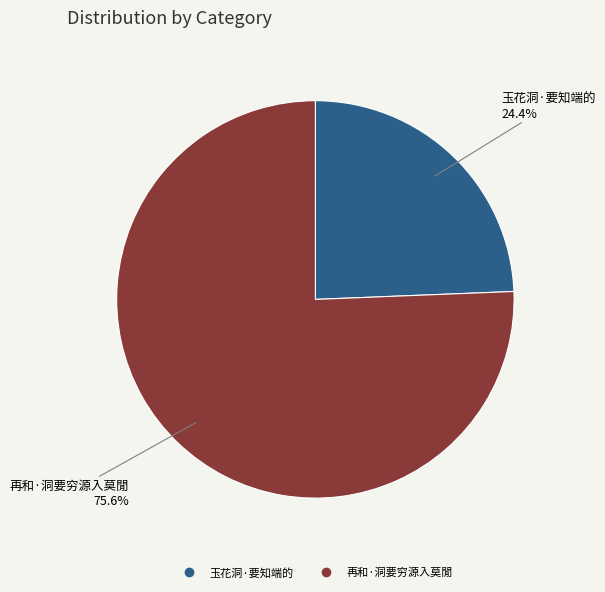

How many slices are in this pie chart?

2